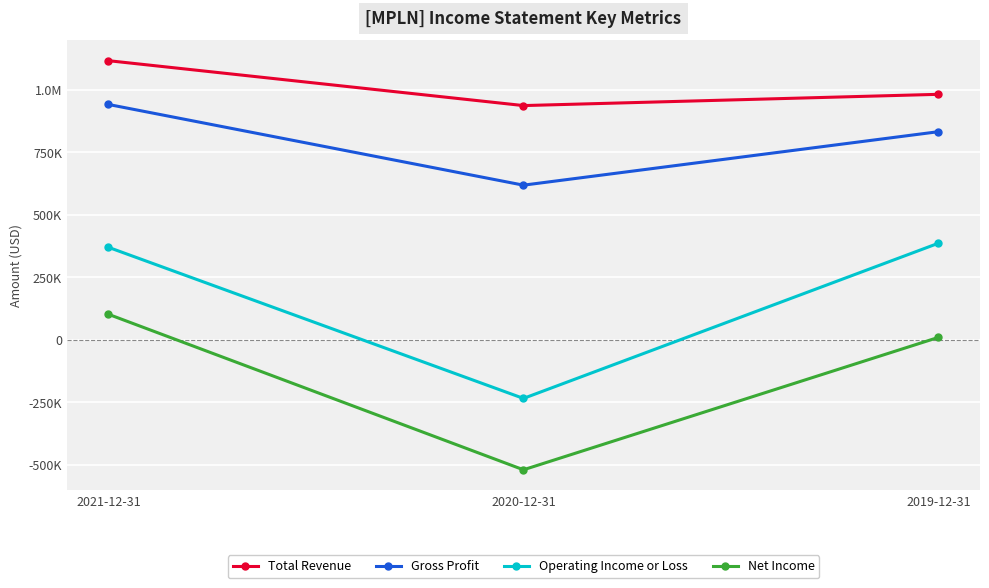

What is the total value across all series at 2019-12-31?

2212600